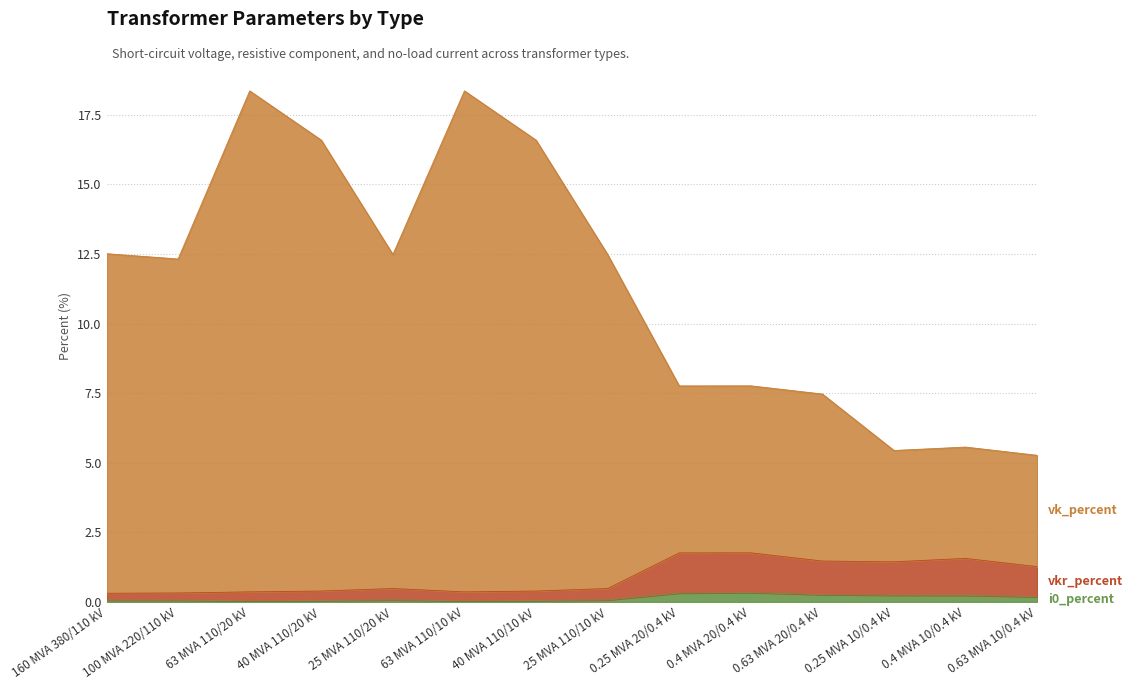

True or false: vkr_percent has a value of 2.9 at 0.4 MVA 20/0.4 kV.

False